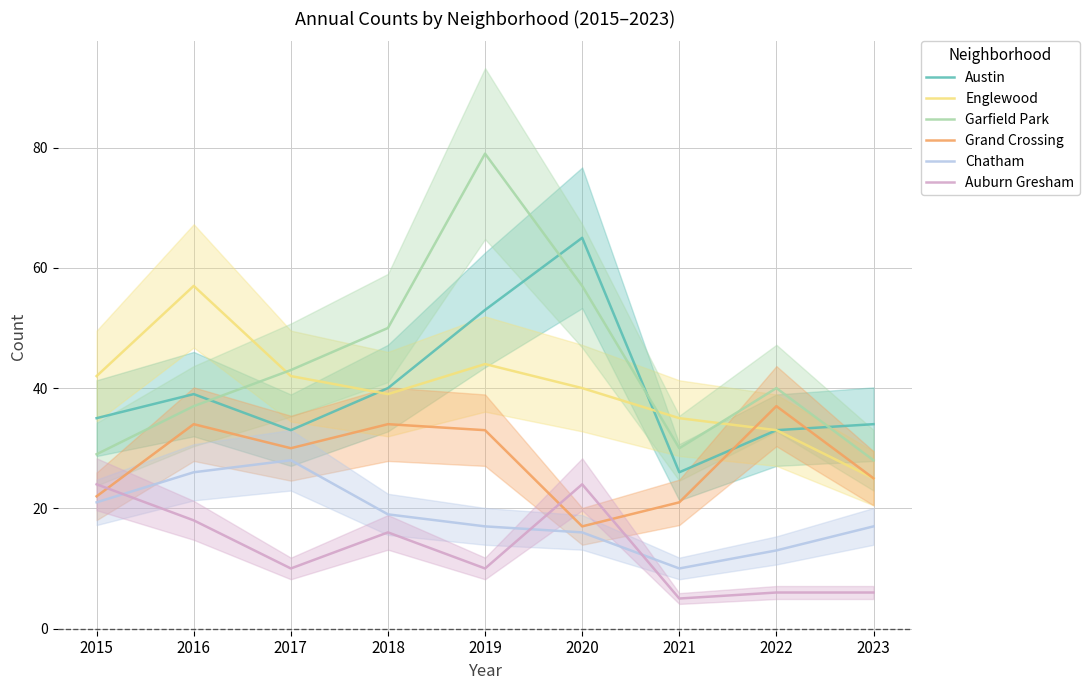

Which category has the highest value in the Chatham series?

2017